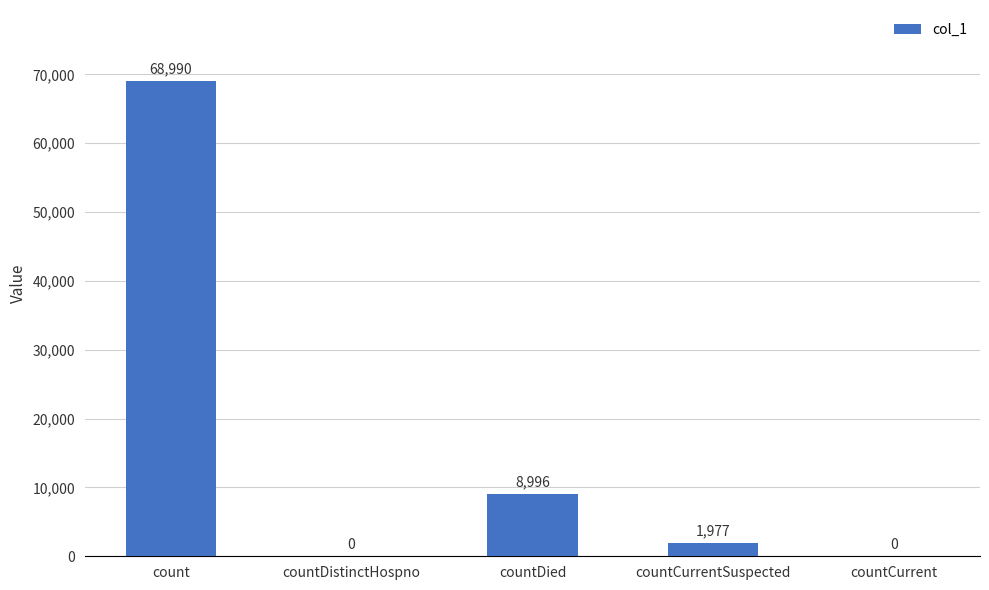

How many categories are shown in the chart?

5